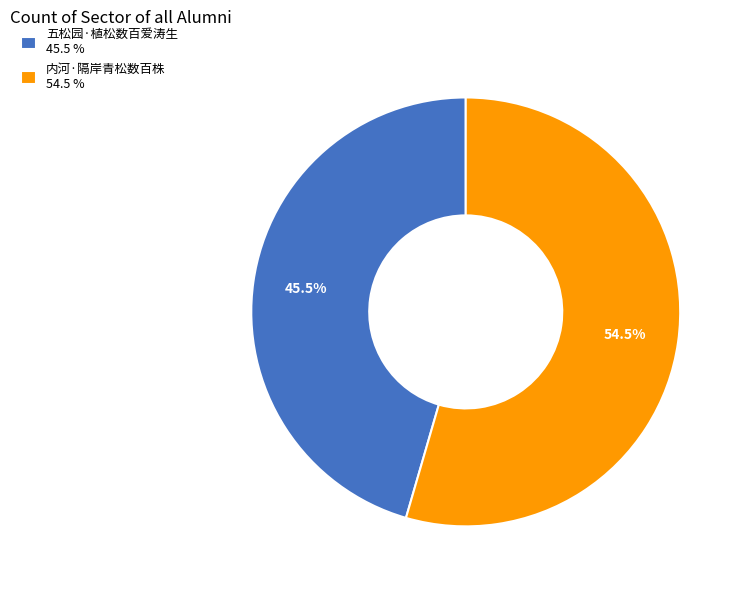

Between 五松园·植松数百爱涛生 45.5 % and 内河·隔岸青松数百株 54.5 %, which is larger?

内河·隔岸青松数百株 54.5 %